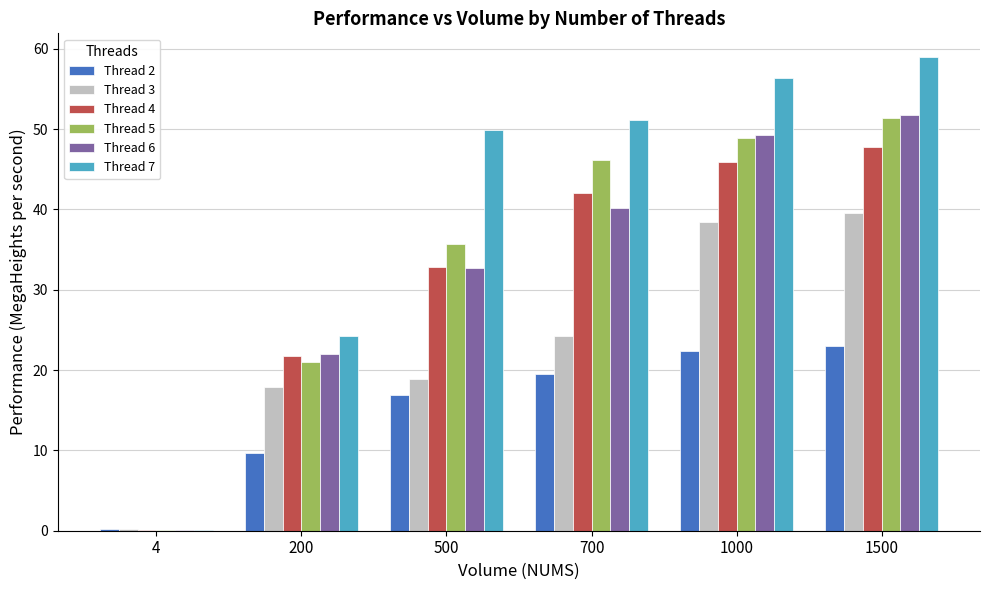

At which label is Thread 7 closest to 29?

200